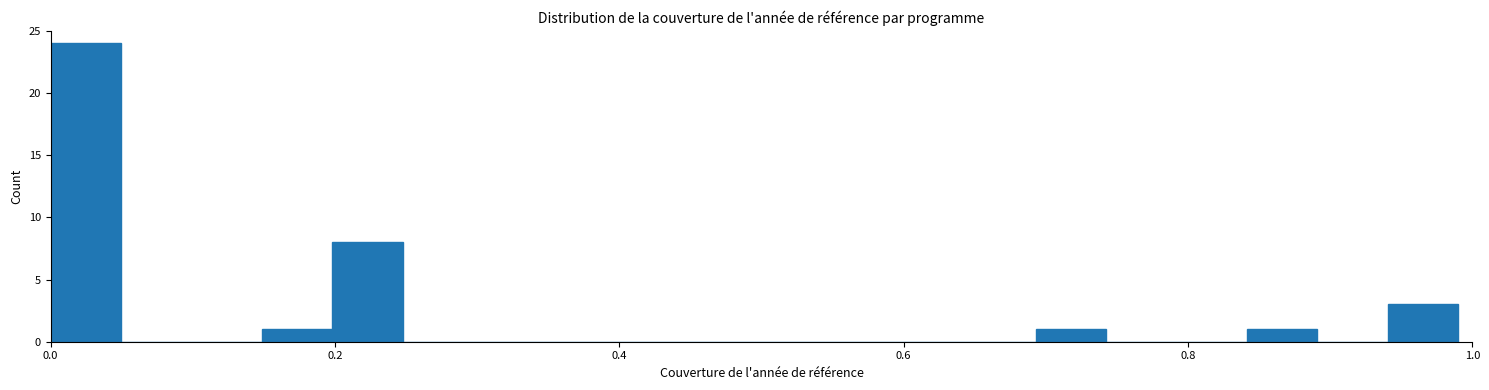

Read against the x-axis, roughly where is the centre of the tallest bar?

0.02